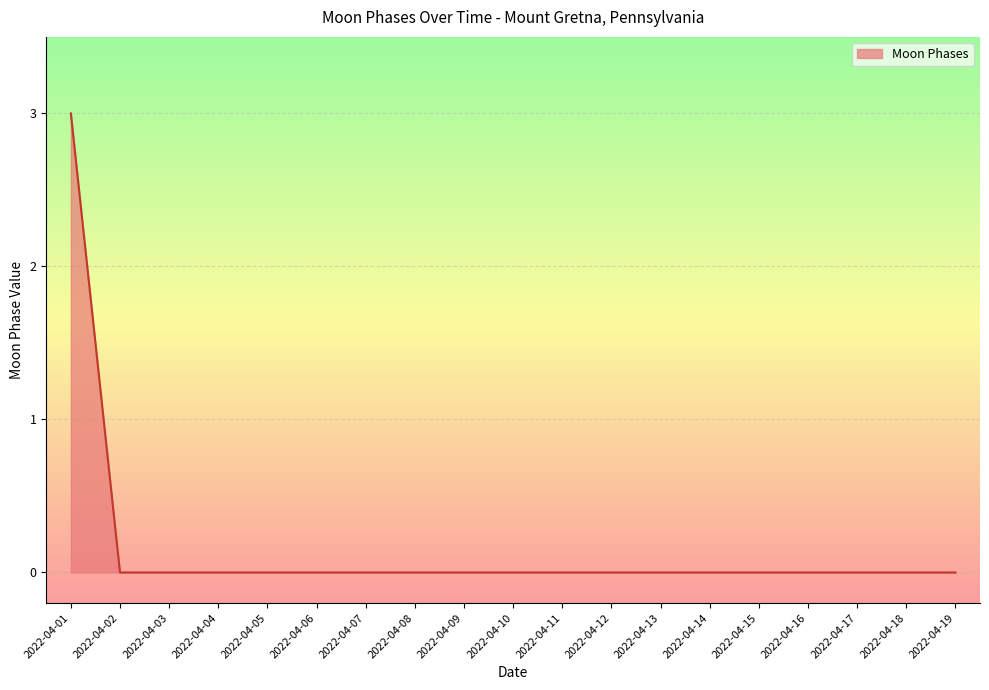

At which category does the chart reach its peak across all series?

2022-04-01